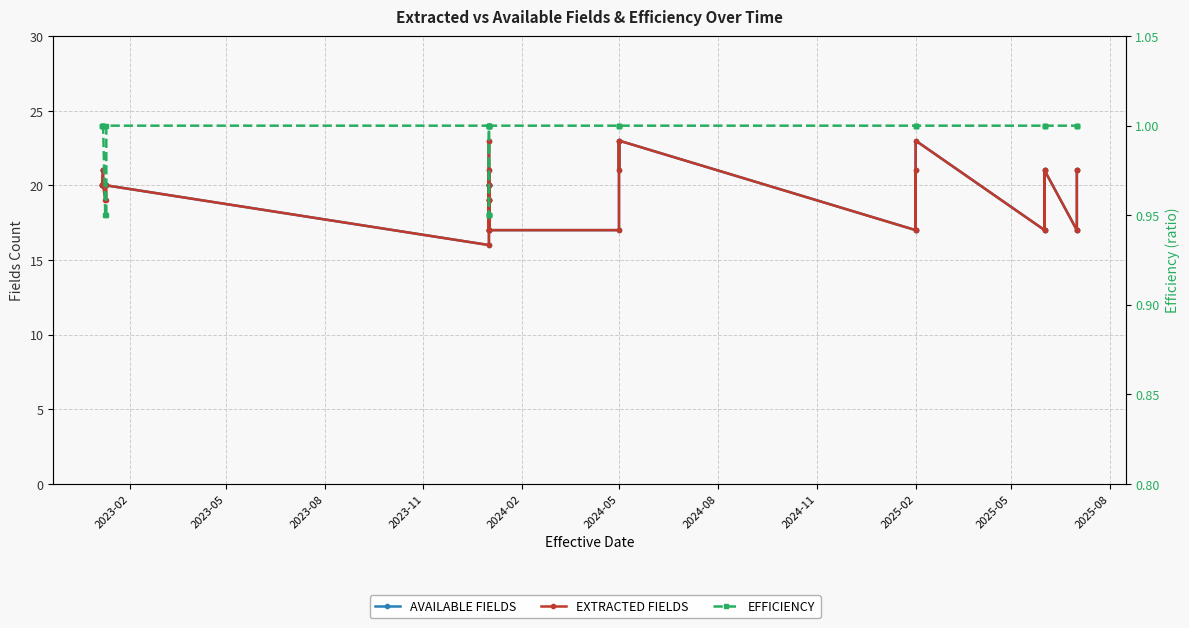

What are all the series names shown in the legend?

AVAILABLE FIELDS, EXTRACTED FIELDS, EFFICIENCY